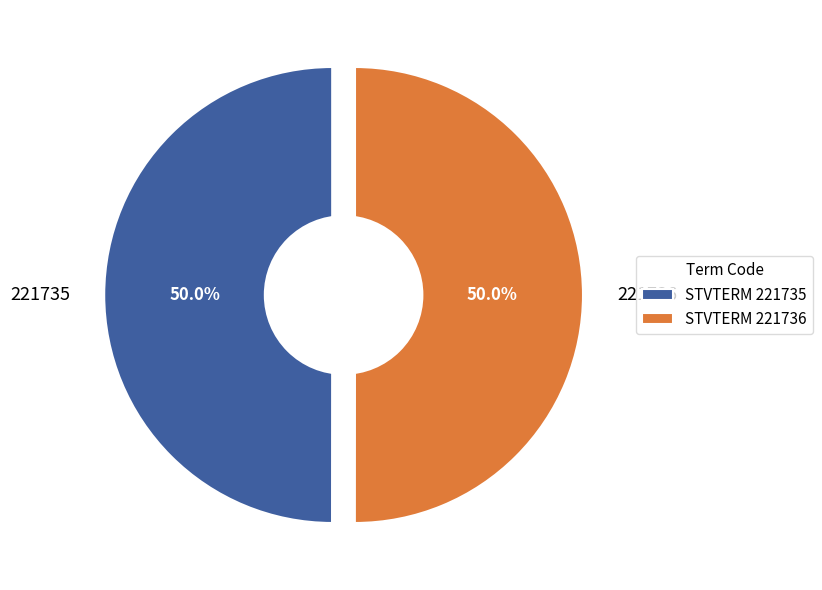

Which category has the biggest portion of the pie?

221736